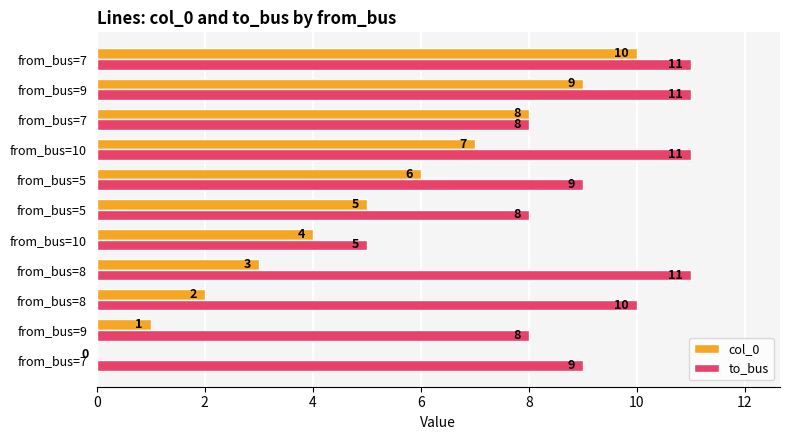

Rank the series by their maximum value, from lowest to highest.

col_0, to_bus